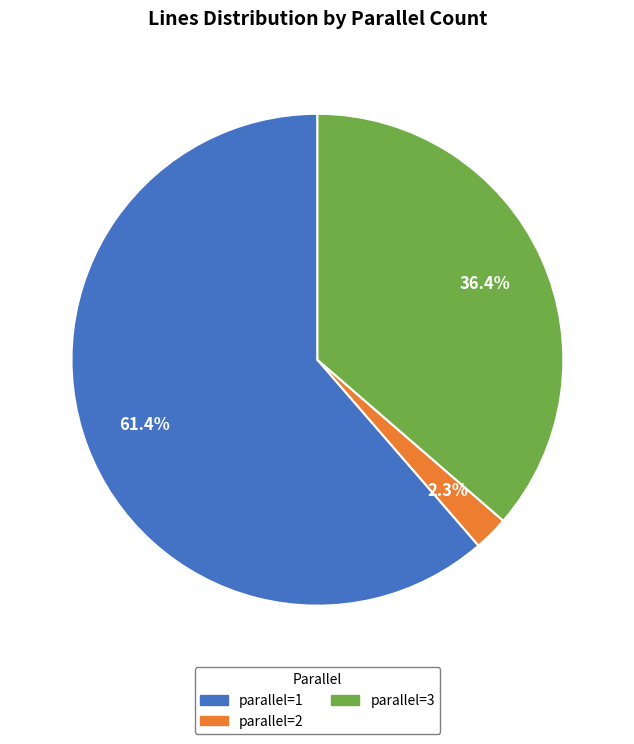

Which has a higher value, parallel=3 or parallel=2?

parallel=3